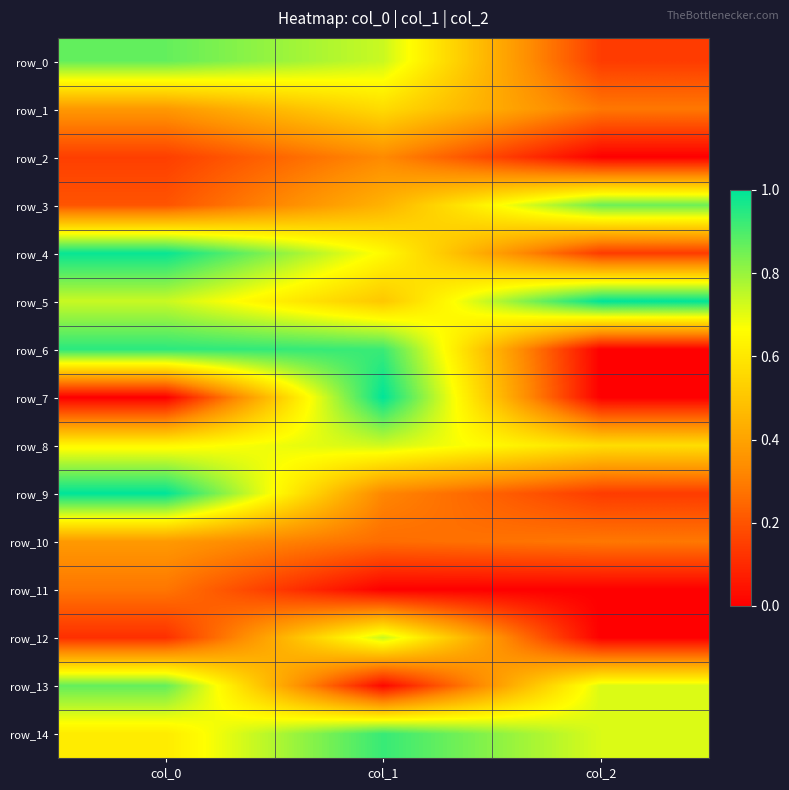

Which series has the largest range (max minus min)?

row_7